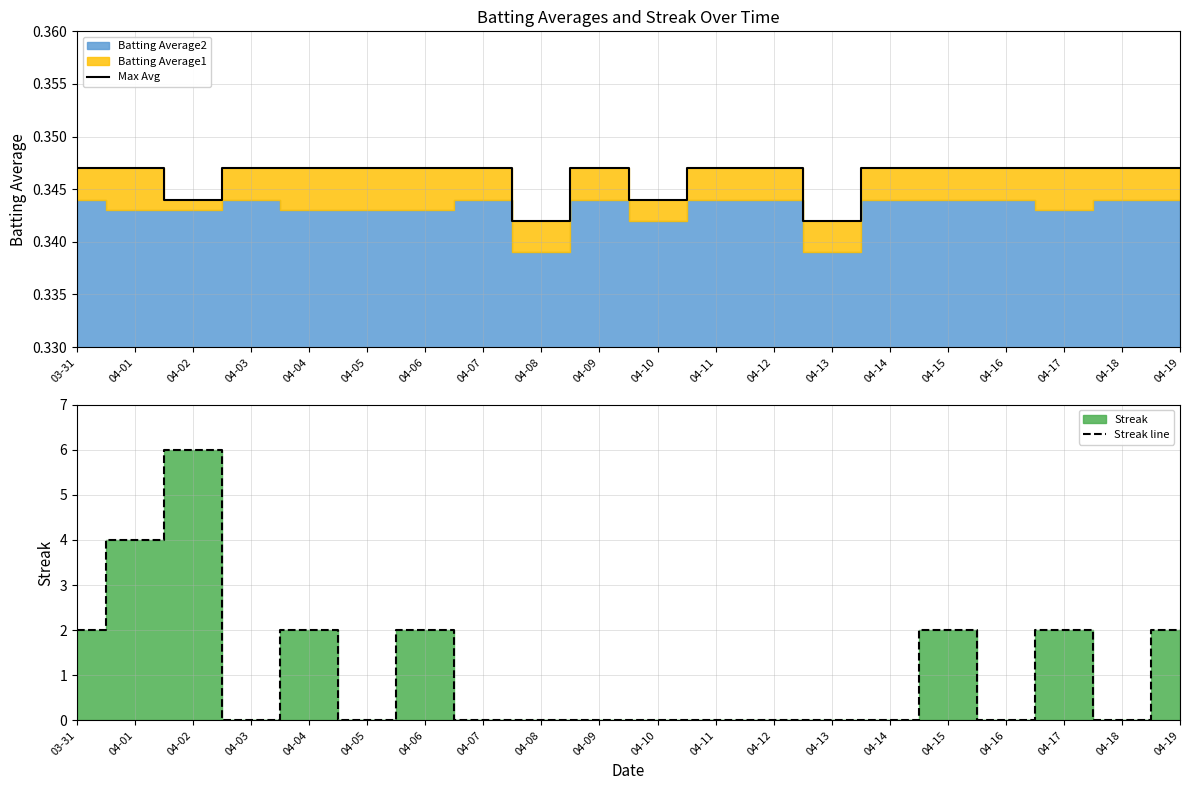

Where is the first local minimum for Streak line?

04-03